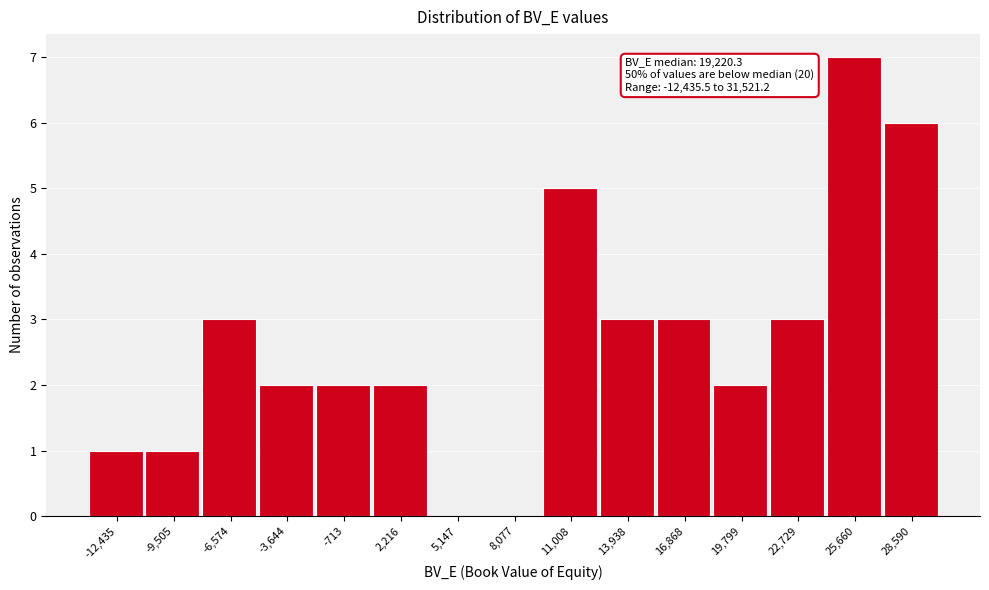

Reading left to right, transcribe all the data shown in this chart.

-12,435=1	-9,505=1	-6,574=3	-3,644=2	-713=2	2,216=2	5,147=0	8,077=0	11,008=5	13,938=3	16,868=3	19,799=2	22,729=3	25,660=7	28,590=6